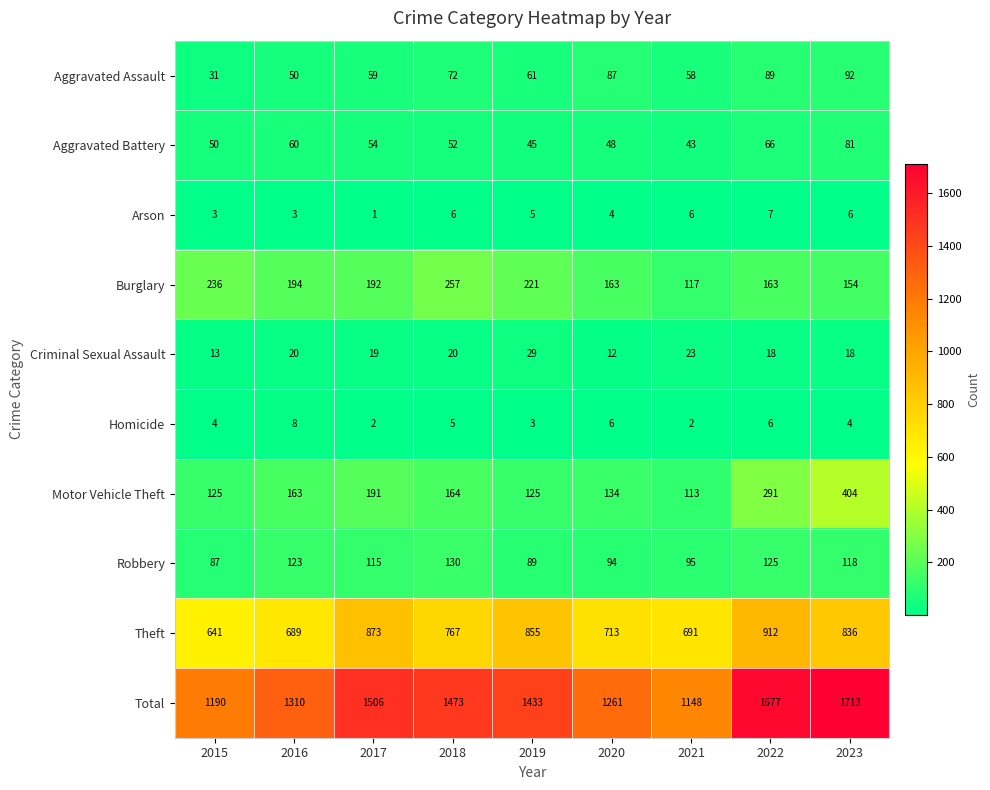

What is the approximate value of Total at 2019, to the nearest 50?

1450